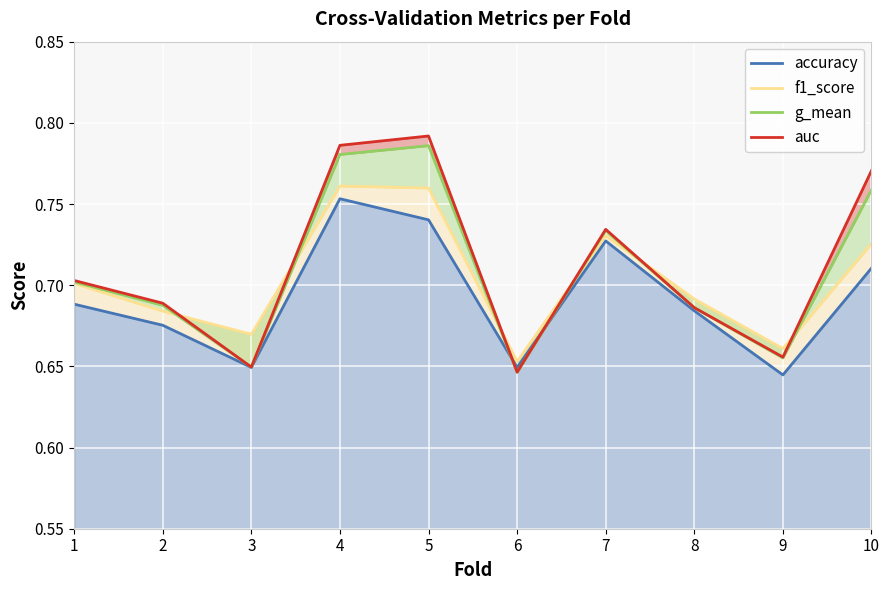

Count the number of categories in the chart.

10